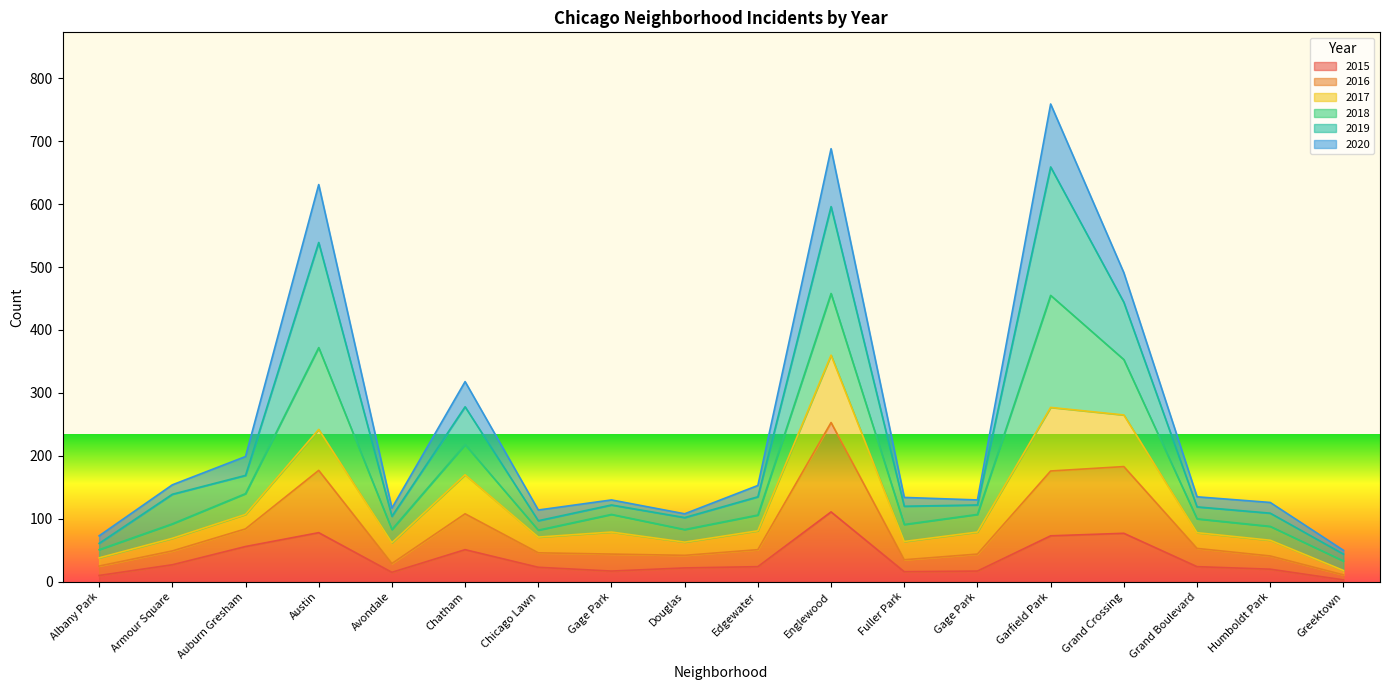

Is it true that 2015 equals 38 at Edgewater?

False